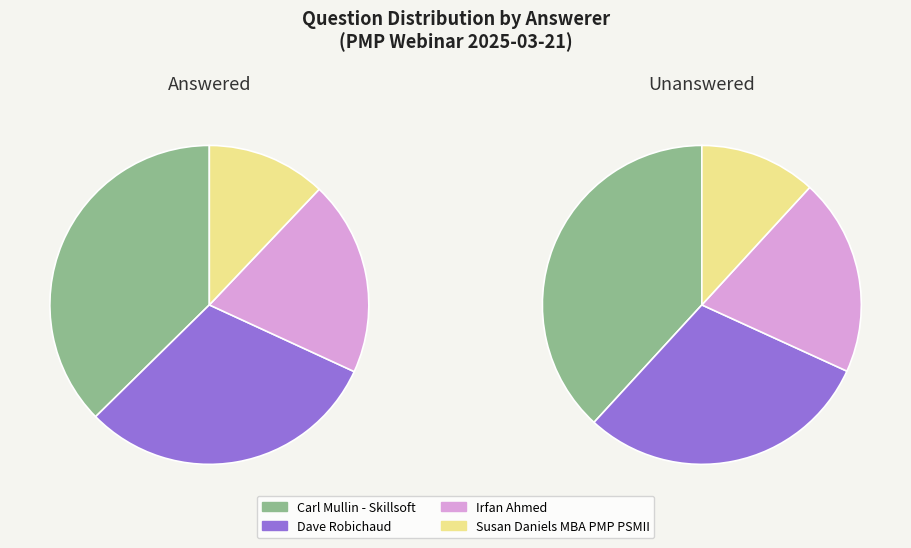

Which category has the smallest portion of the pie?

Susan Daniels MBA PMP PSMII